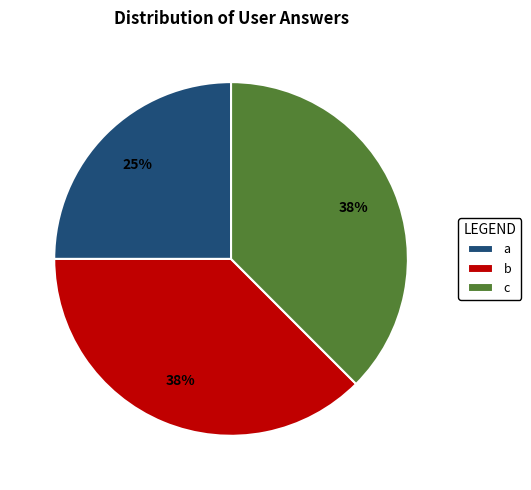

What is the smallest slice in the pie chart?

a